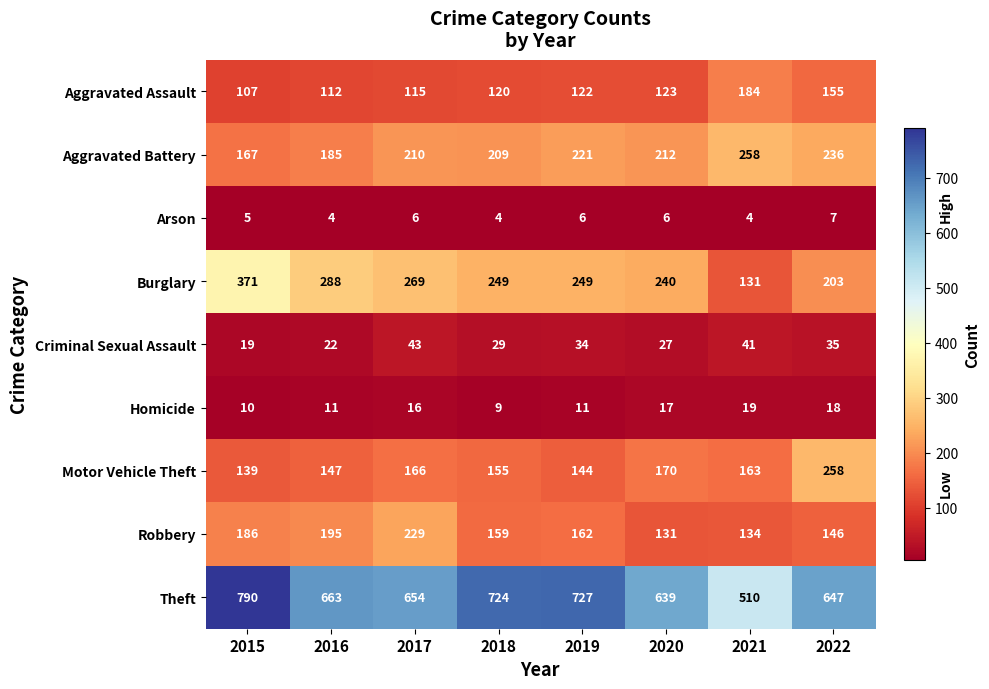

At 2019, list the series in order from smallest to largest.

Arson, Homicide, Criminal Sexual Assault, Aggravated Assault, Motor Vehicle Theft, Robbery, Aggravated Battery, Burglary, Theft